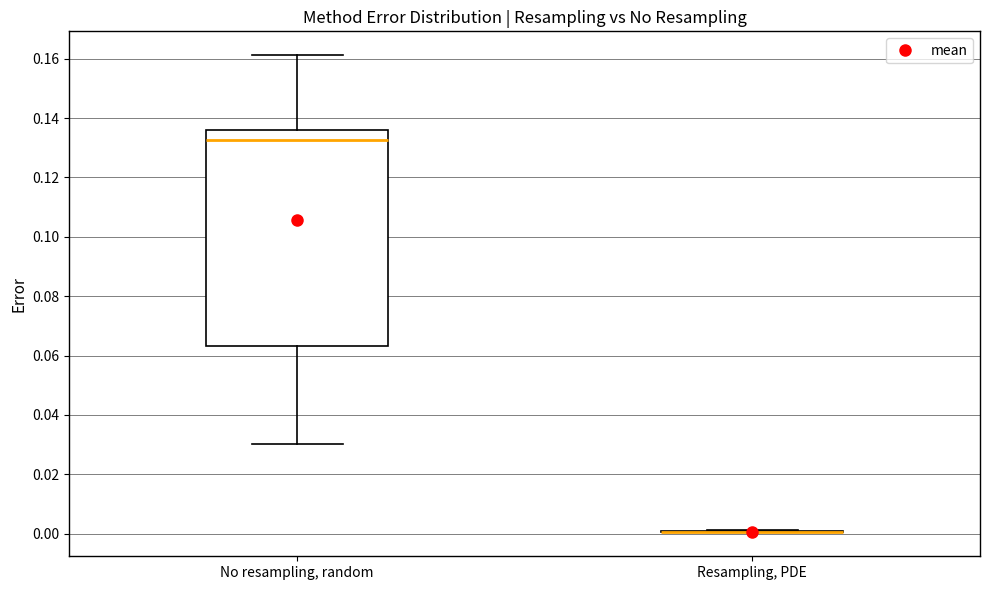

Reading left to right, read every box against the y-axis: the position of its median line, the range the box covers, and the ends of its whiskers. The values are not printed on the chart, so give them approximately, as read against the axis.

No resampling, random: median 0.132, box 0.064 to 0.136, whiskers 0.030 to 0.162
Resampling, PDE: box collapsed to a line at 0.000, whiskers 0.000 to 0.002